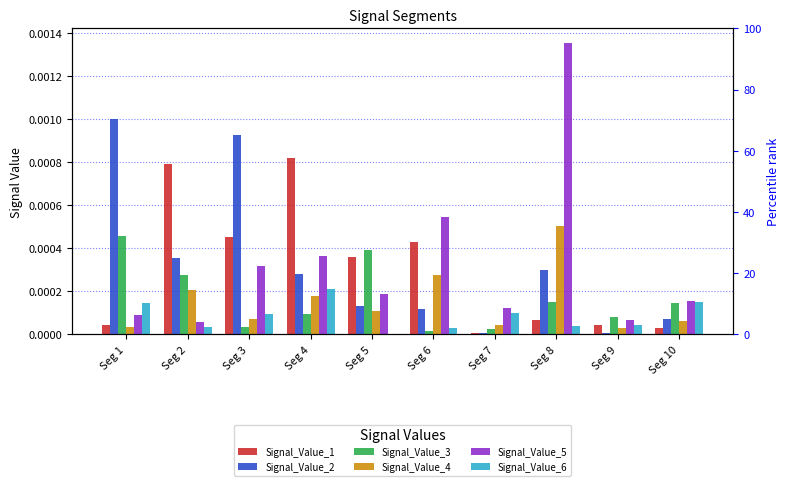

At how many categories does at least one series exceed 0?

10